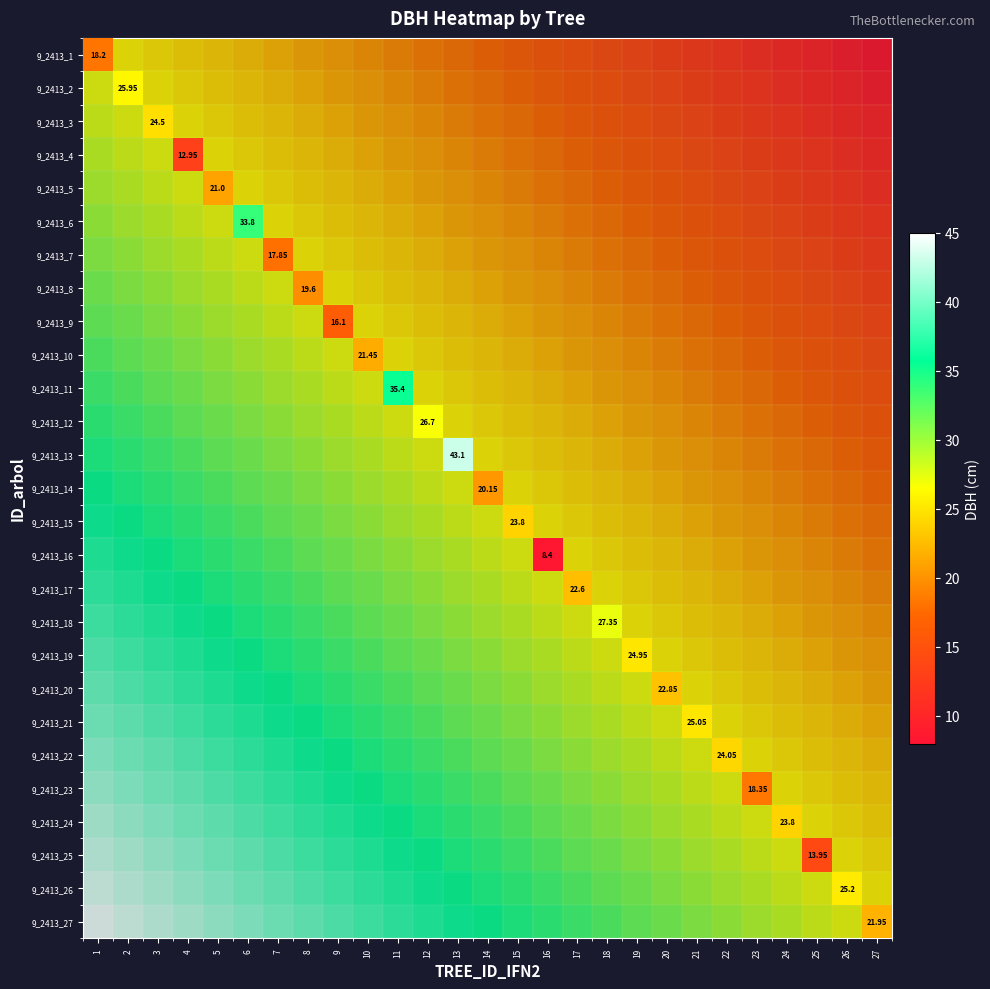

Which has a higher value, 2 or 13?

13